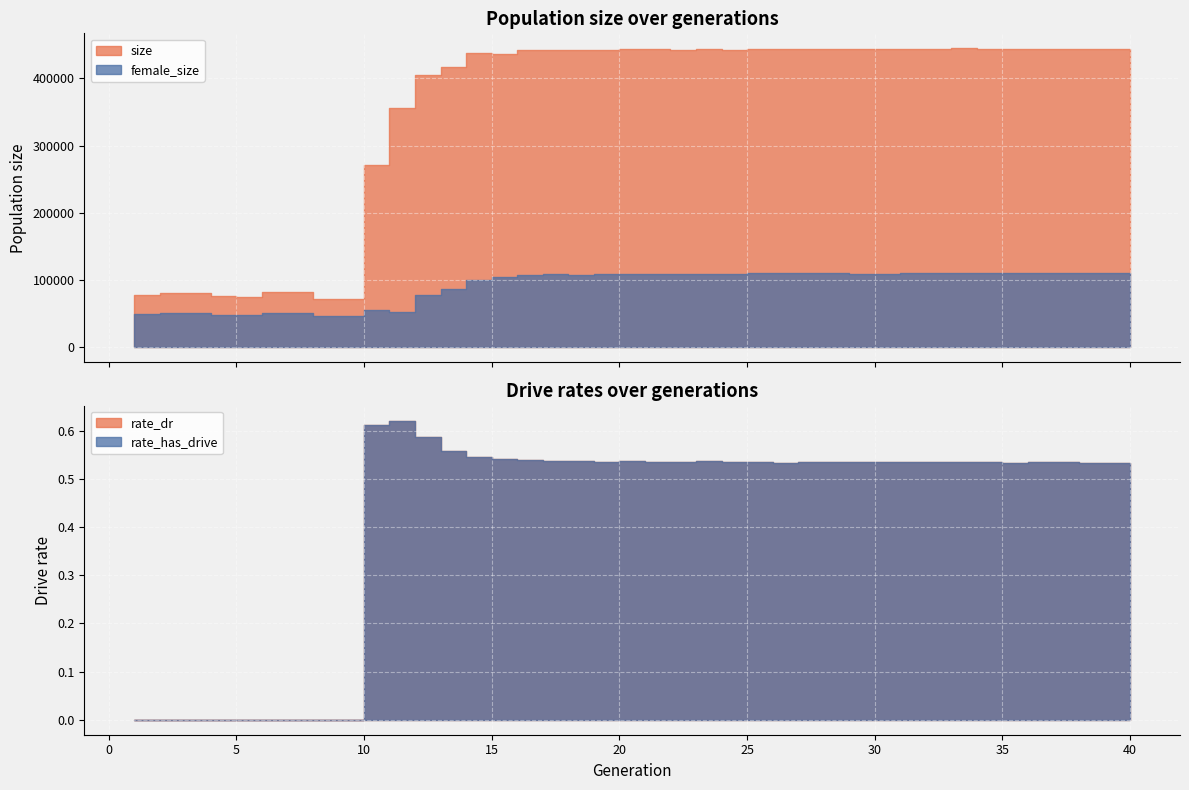

Rank the categories by female_size value from lowest to highest.

9, 10, 6, 5, 2, 1, 3, 4, 7, 8, 12, 11, 13, 14, 15, 16, 17, 19, 20, 21, 18, 23, 22, 24, 31, 25, 30, 29, 28, 26, 32, 27, 33, 37, 39, 40, 35, 34, 36, 38